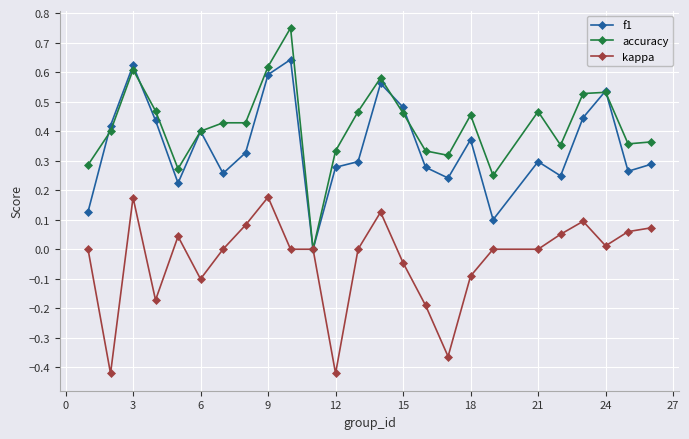

How many interior local valleys does the f1 series have?

7